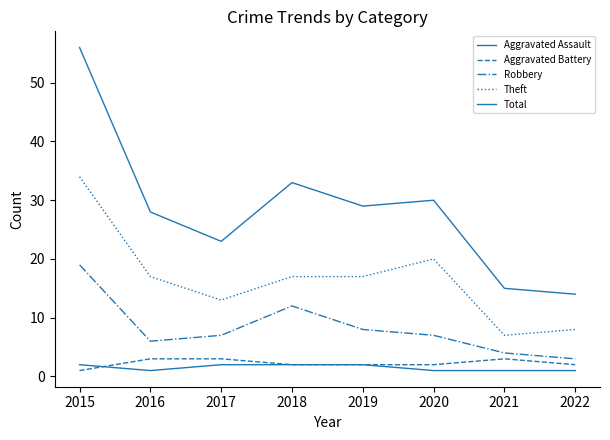

Between 2017 and 2019, which is larger?

2017